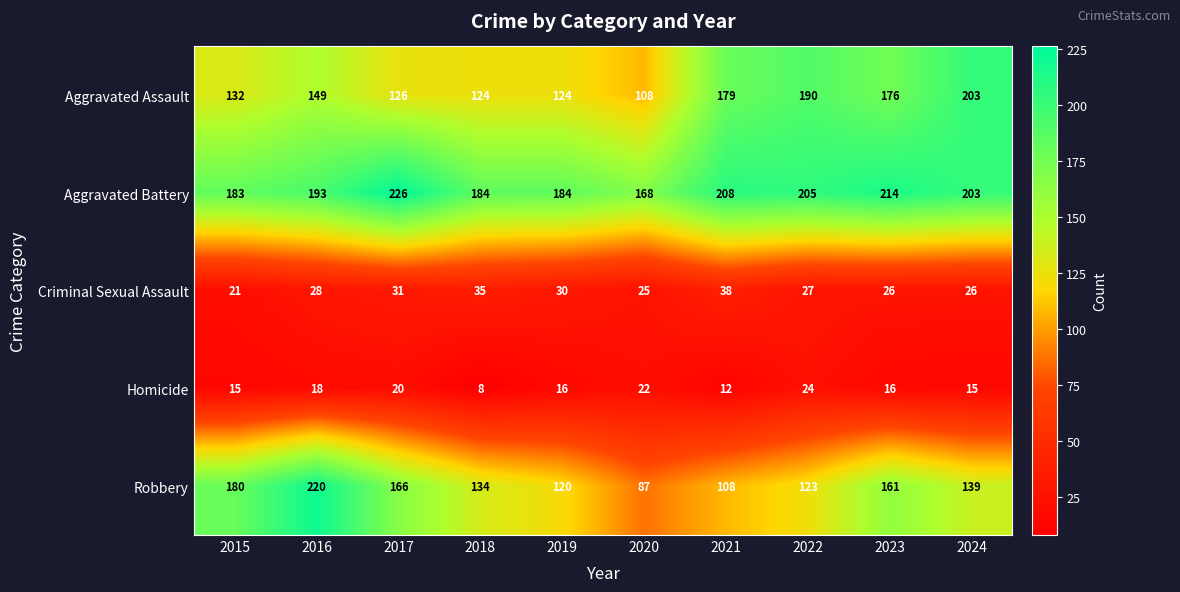

What is the difference between the maximum and second lowest values in the Robbery series?

112